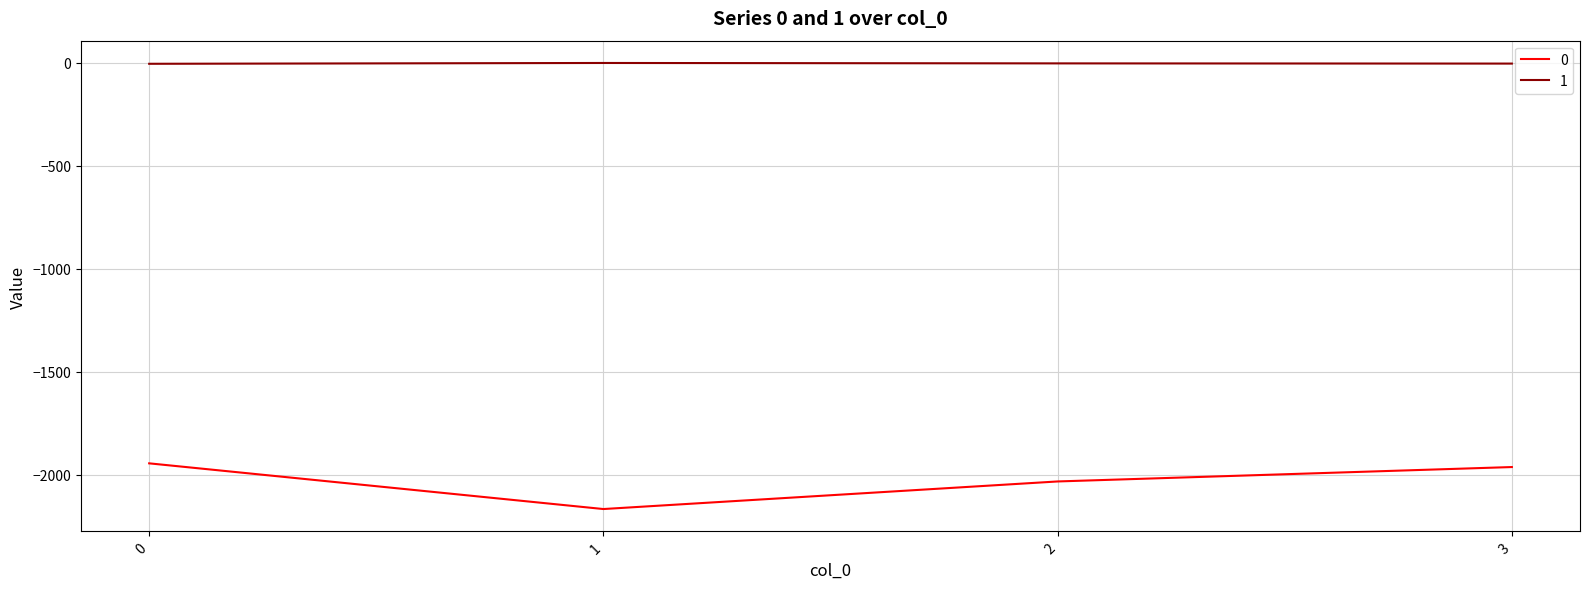

Where is 0 nearest to the value -2056?

2